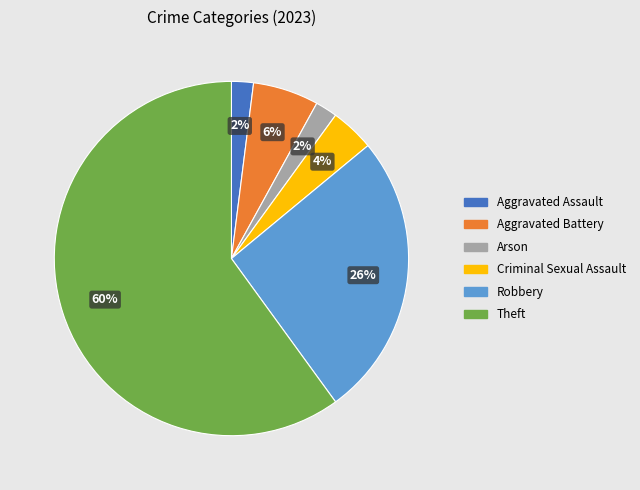

How many segments does this pie chart have?

6